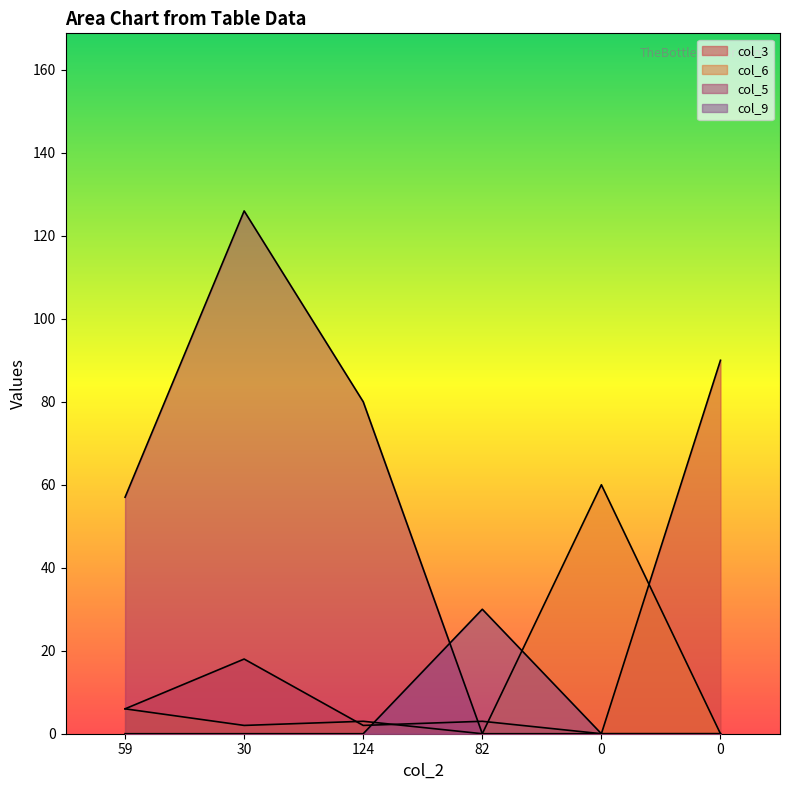

Which series has the largest range (max minus min)?

col_5